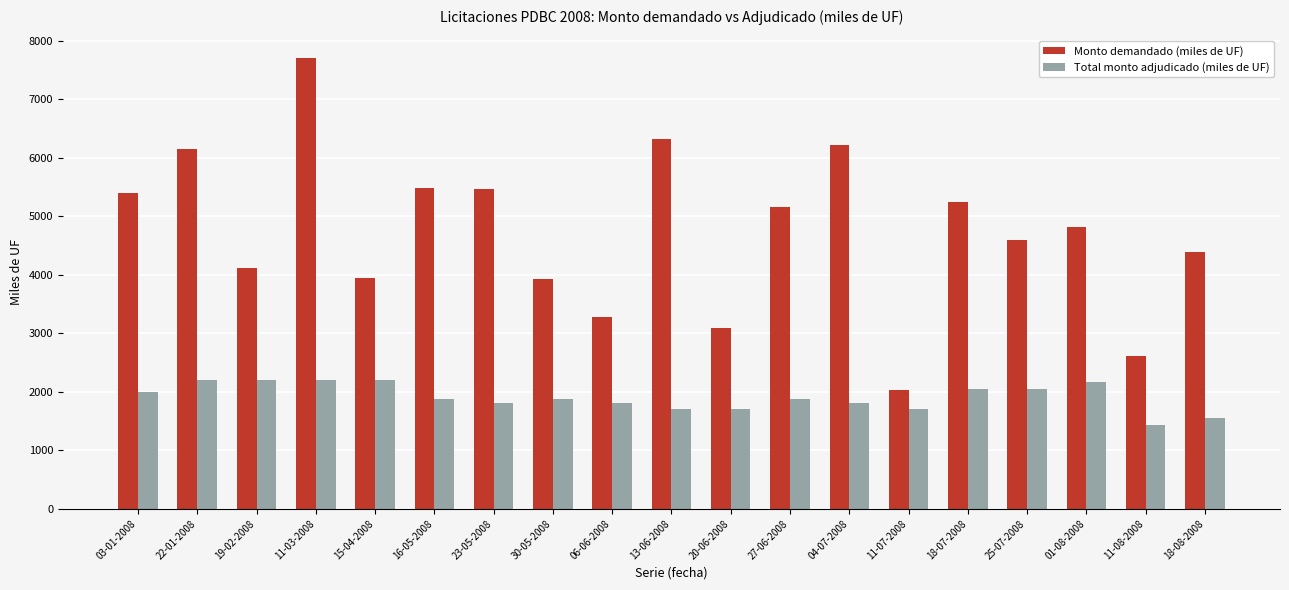

What is the greatest value displayed?

7700